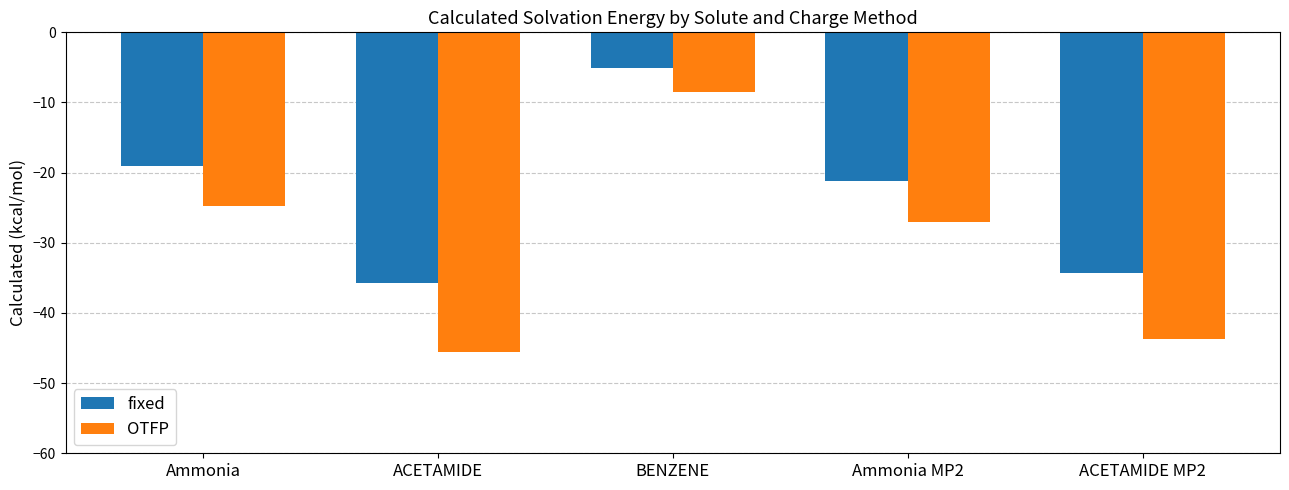

Read the OTFP value at ACETAMIDE MP2.

-43.7